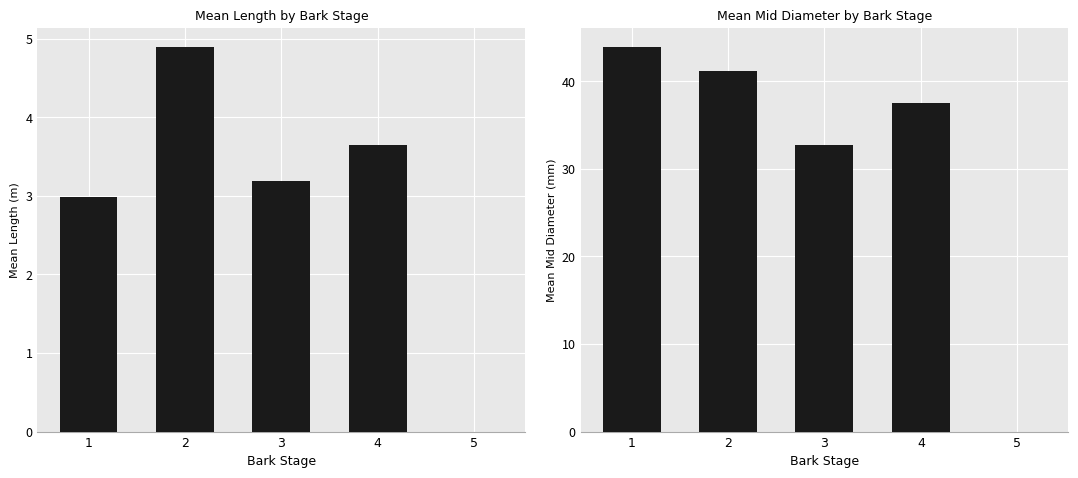

What is the value of the Mean Length (m) bar at the 2nd from the left?

4.9